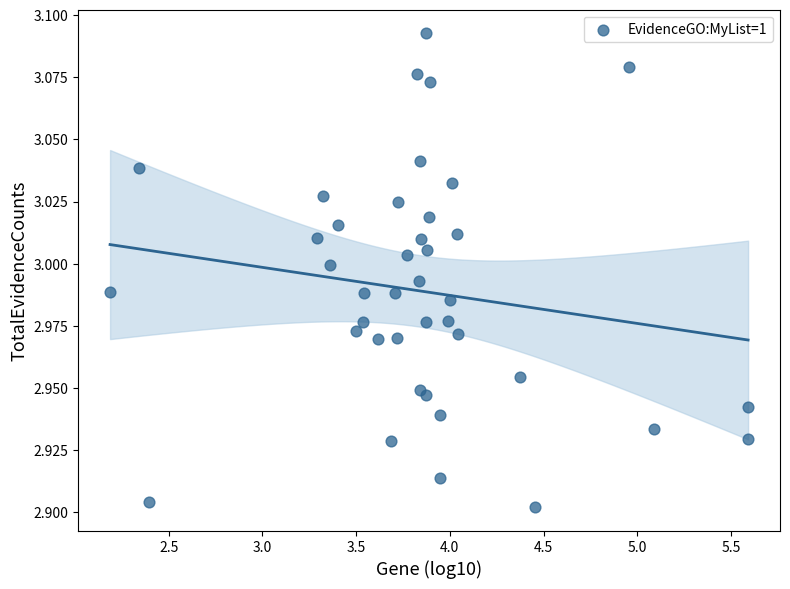

What is the range of X values (max minus min)?

3.4